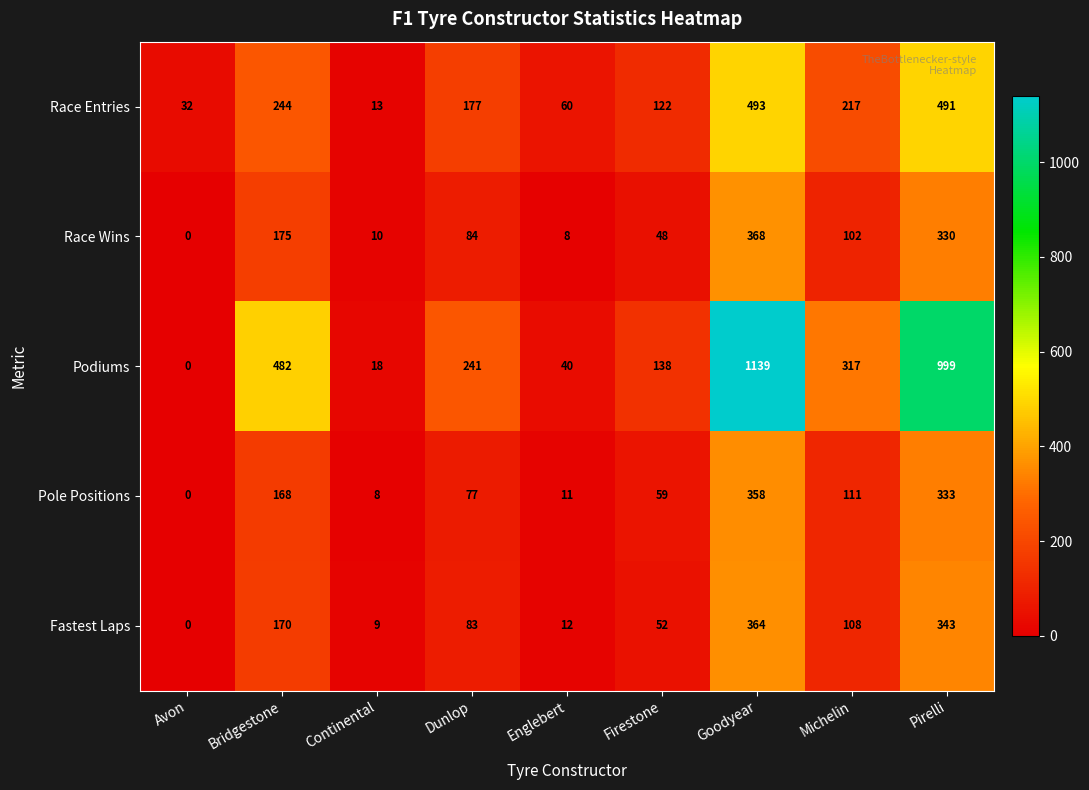

Which label corresponds to the largest value in the chart?

Goodyear